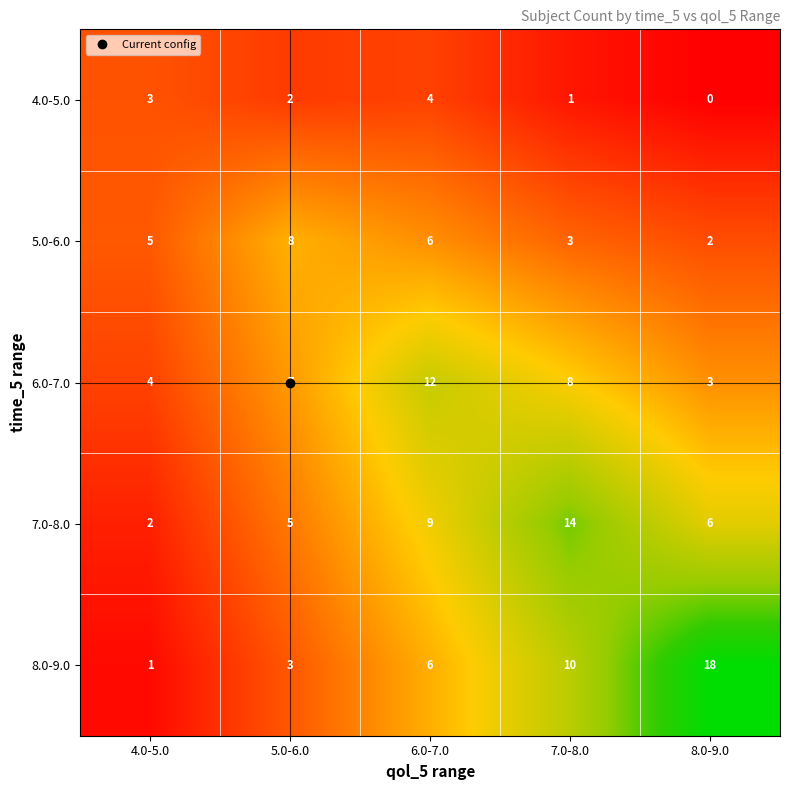

True or false: 7.0-8.0 has a value of 9 at 6.0-7.0.

True